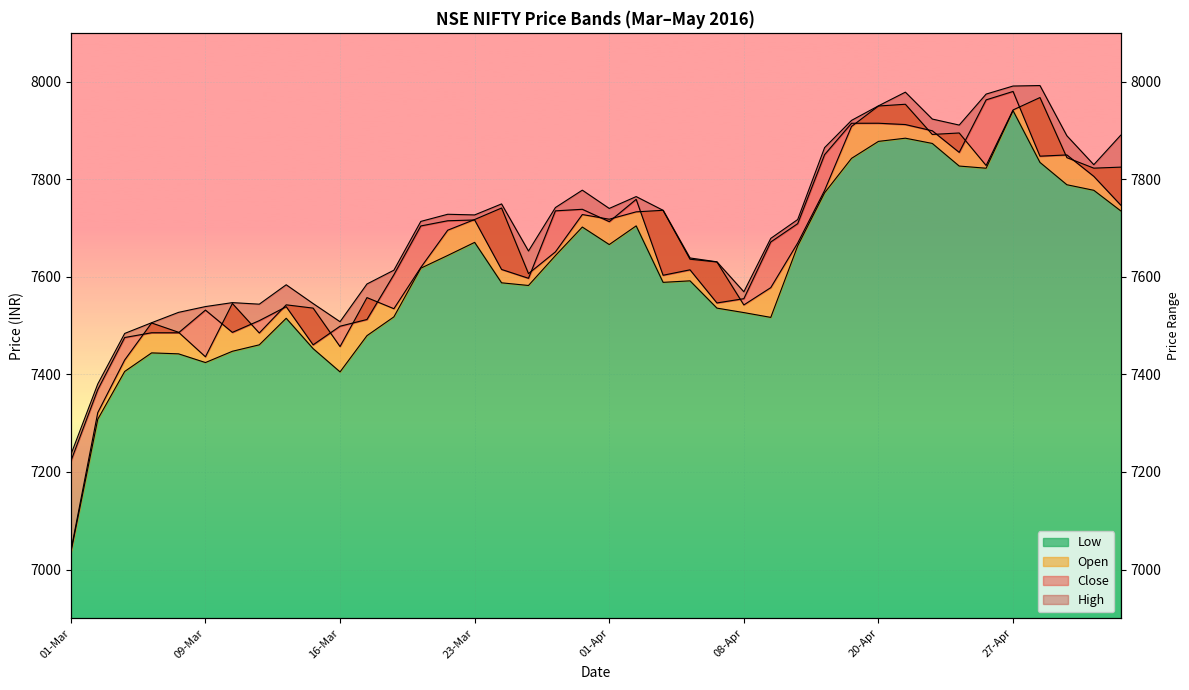

Rank the series at 31-Mar from lowest to highest value.

Low, Open, Close, High